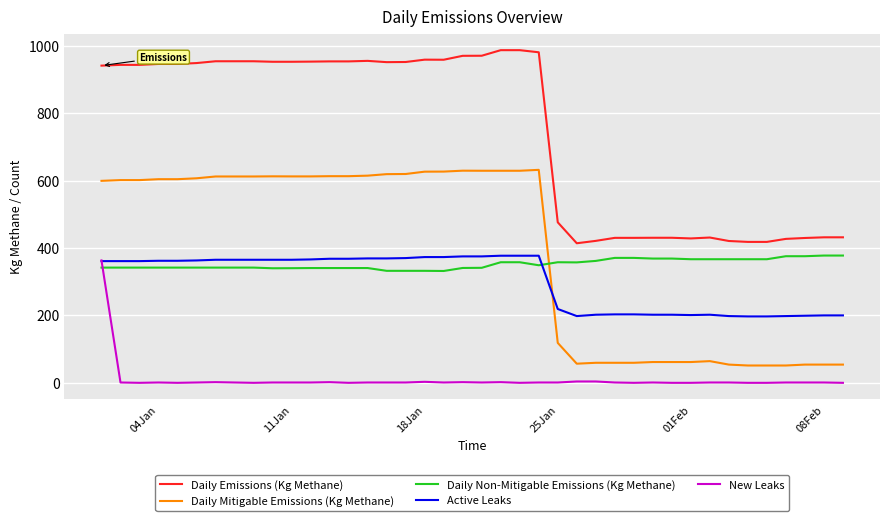

What is the maximum value shown in the chart?

986.7